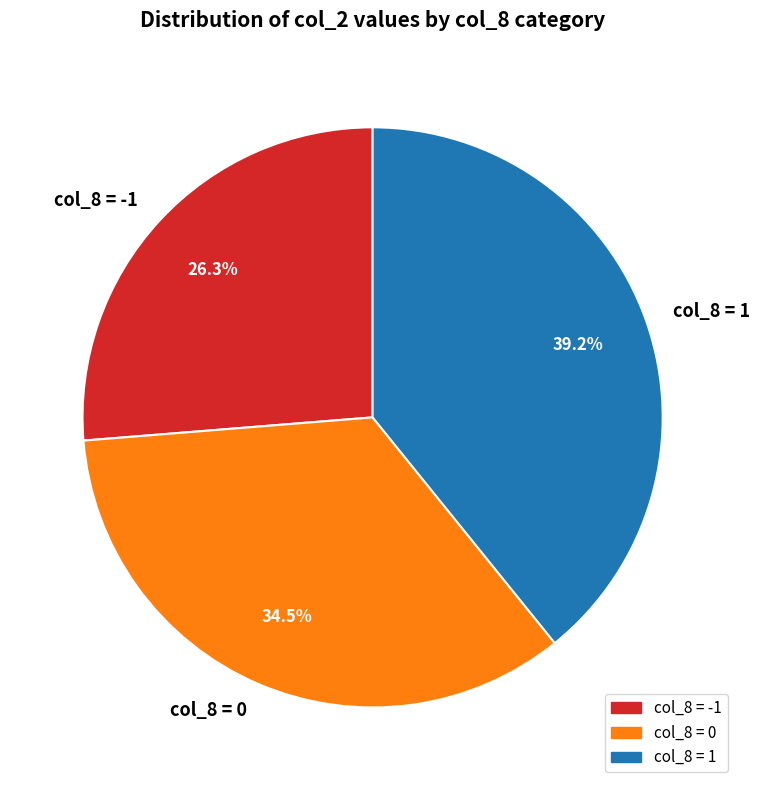

What is the largest slice in the pie chart?

col_8 = 1